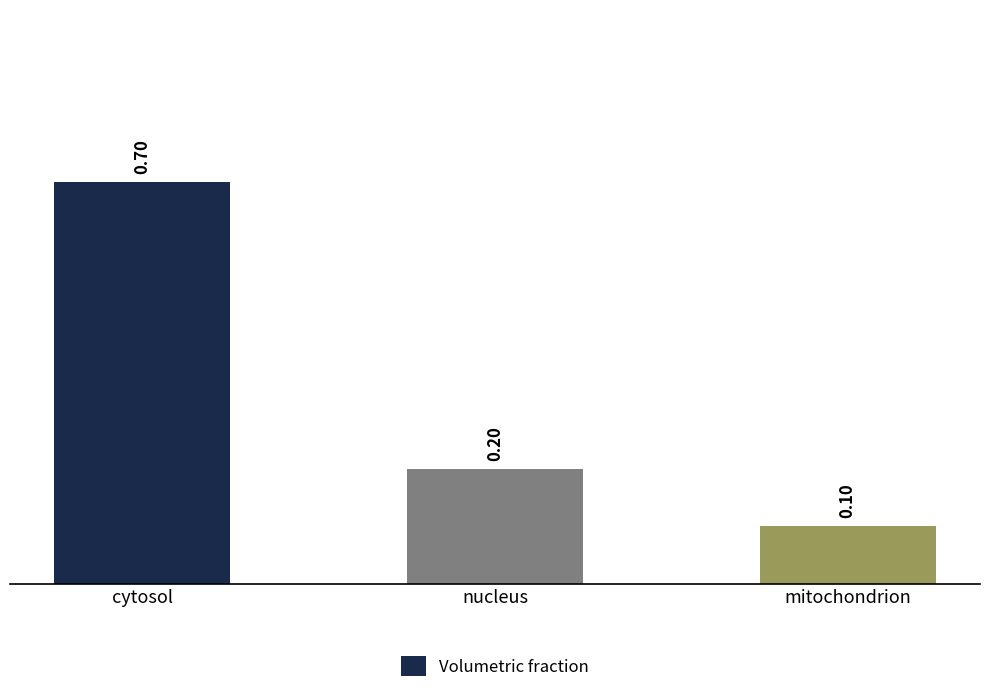

What is the label of the 1st bar from the right?

mitochondrion